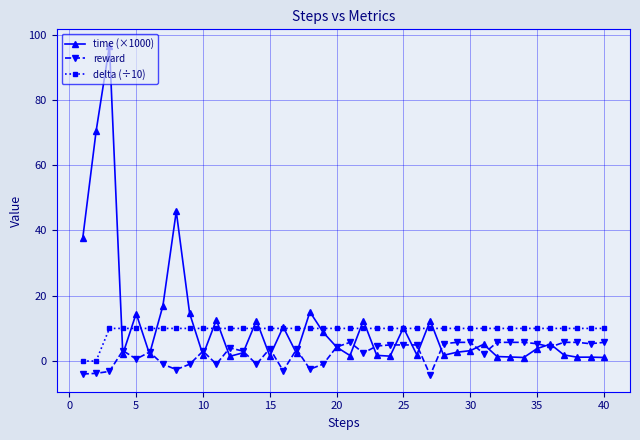

Which series has the largest range (max minus min)?

time (×1000)